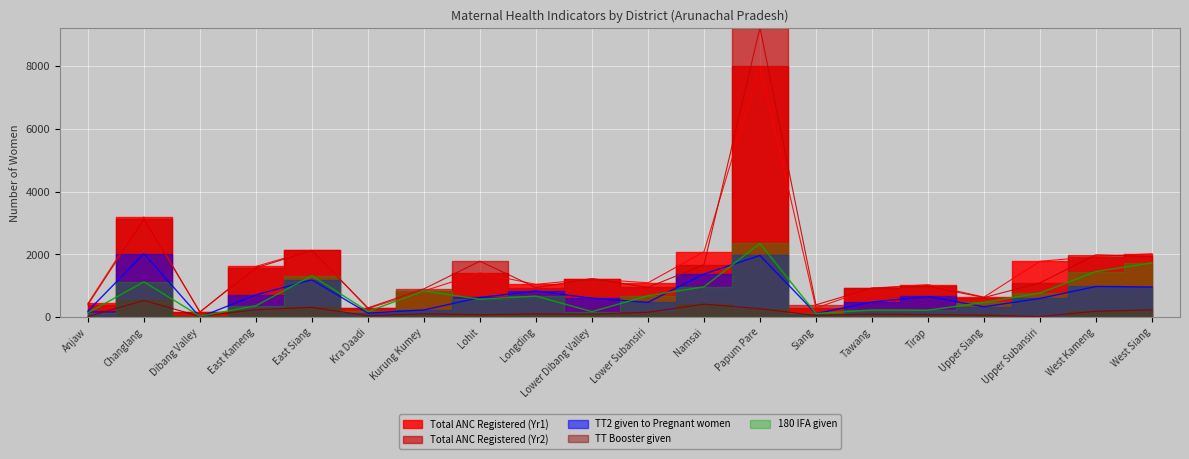

What position from the left is Lower Dibang Valley?

10